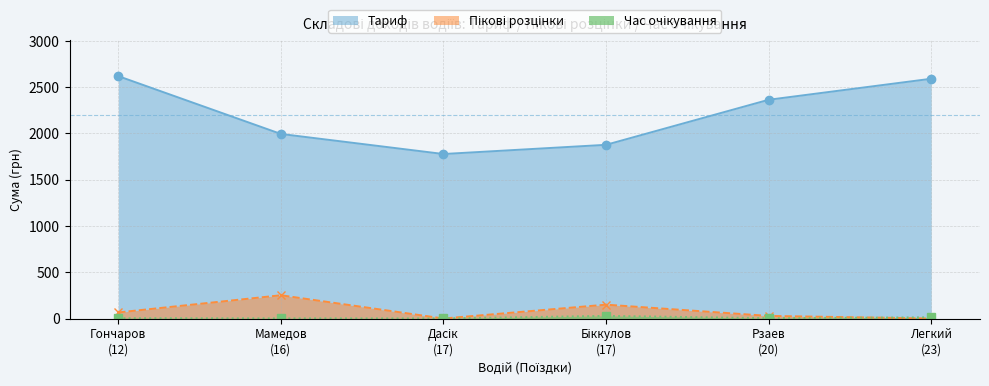

Is the value of Пікові розцінки at Гончаров
(12) greater than the value of Час очікування at Дасік
(17)?

Yes